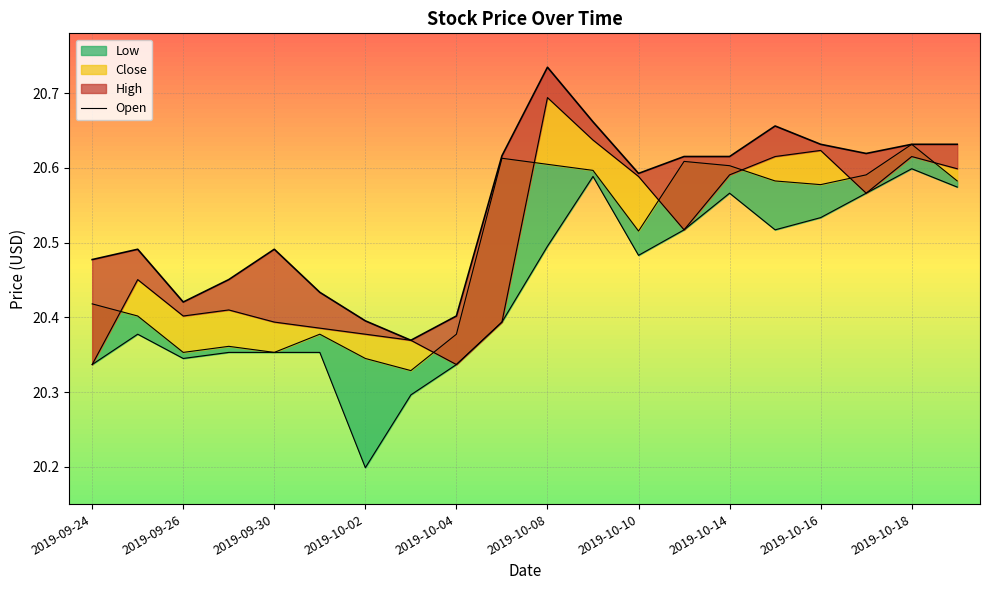

How many lines are shown in the chart?

1